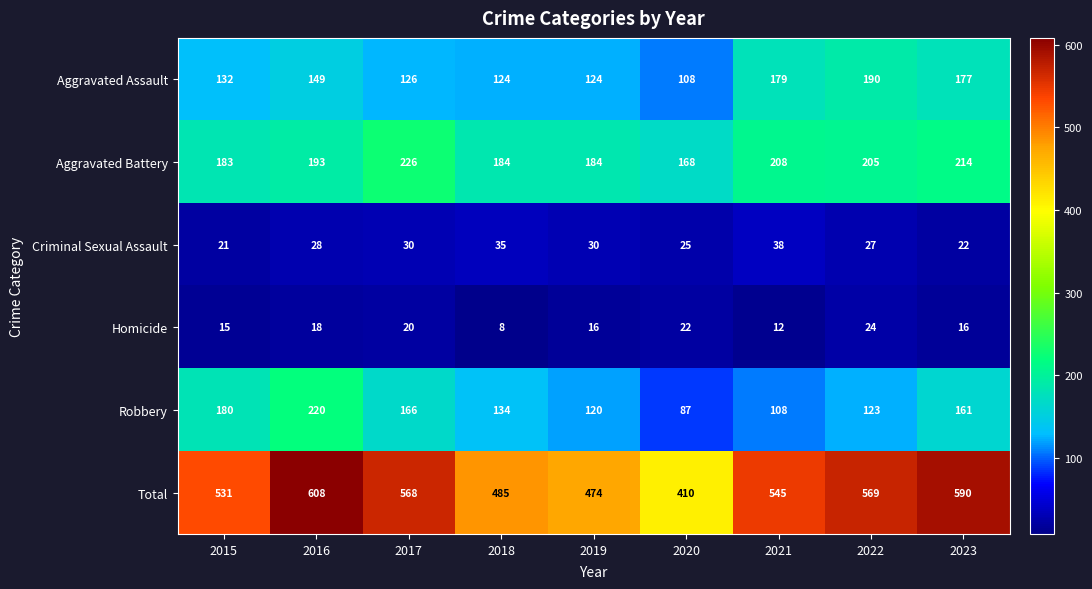

The Homicide series shows 30 at 2017. True or false?

False